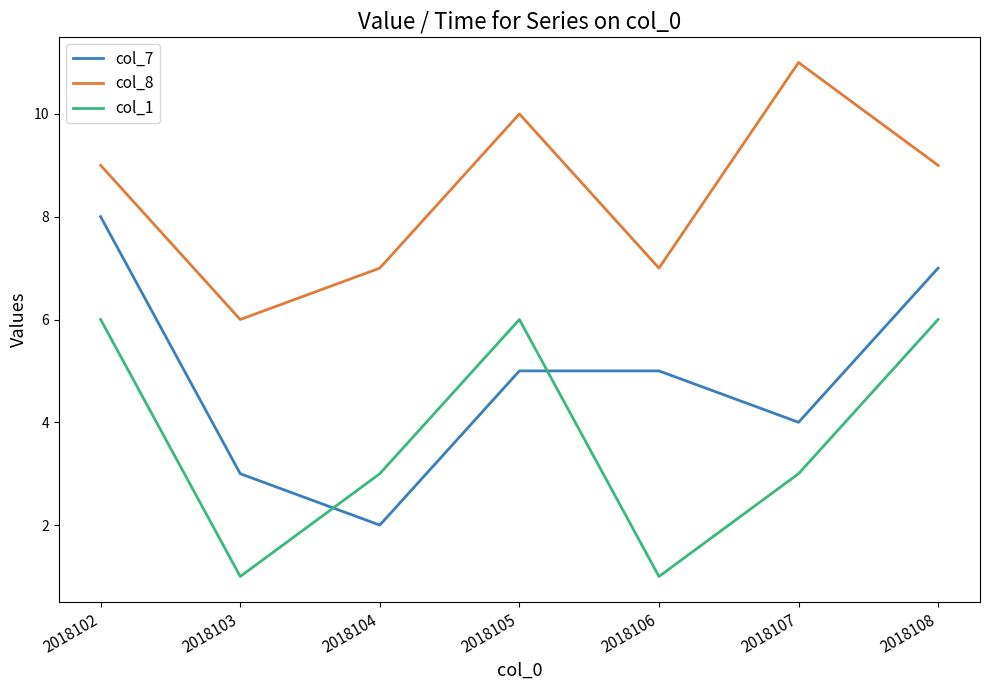

Which label corresponds to the largest value in the chart?

2018107